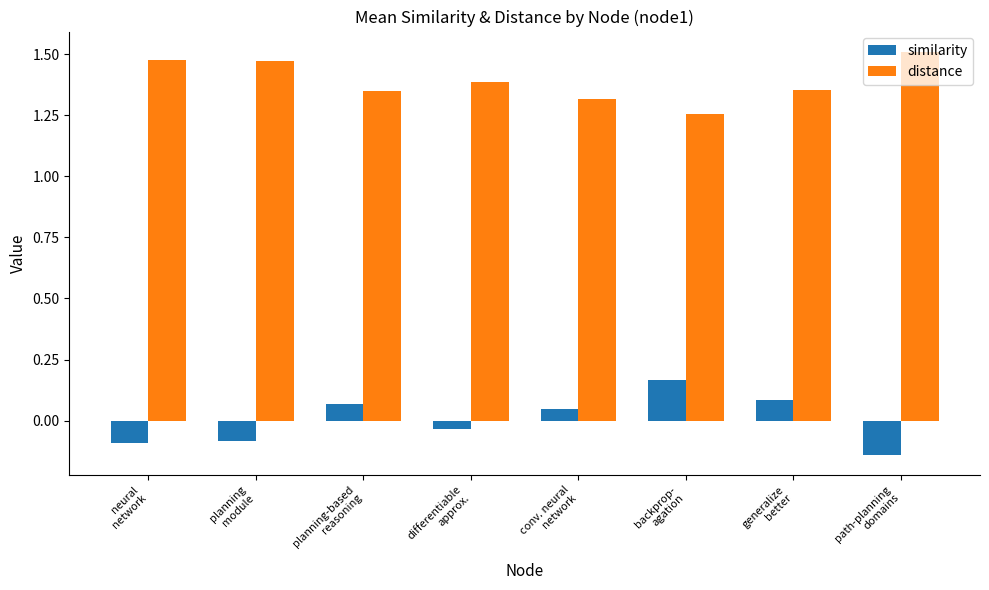

List the series in order of their overall mean, lowest first.

similarity, distance